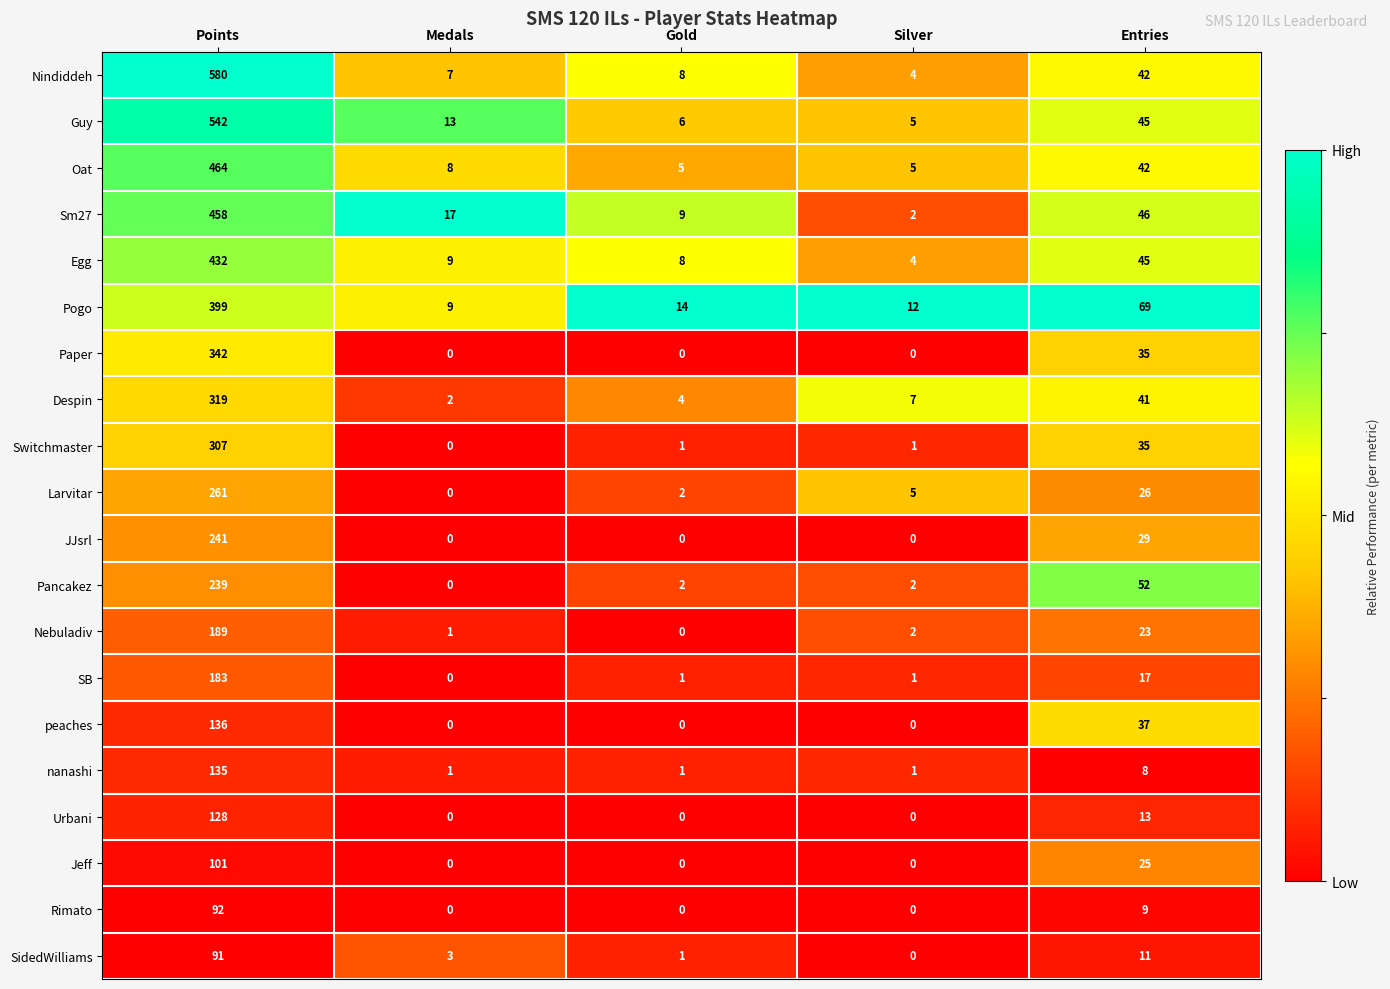

At which label is Jeff closest to 50?

Entries